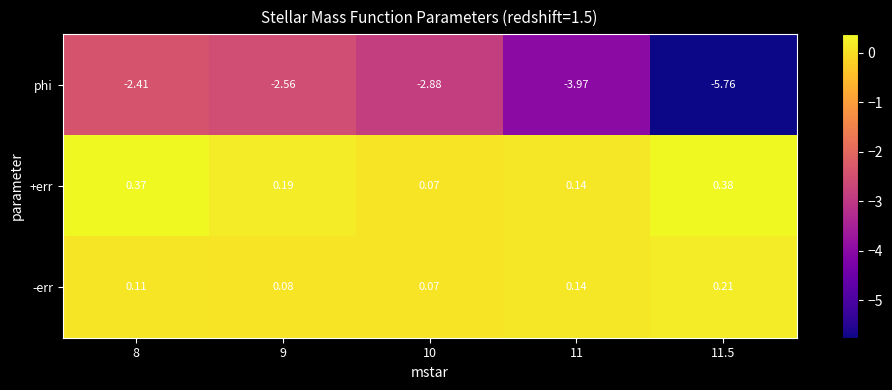

Rank the series at 8 from lowest to highest value.

phi, -err, +err